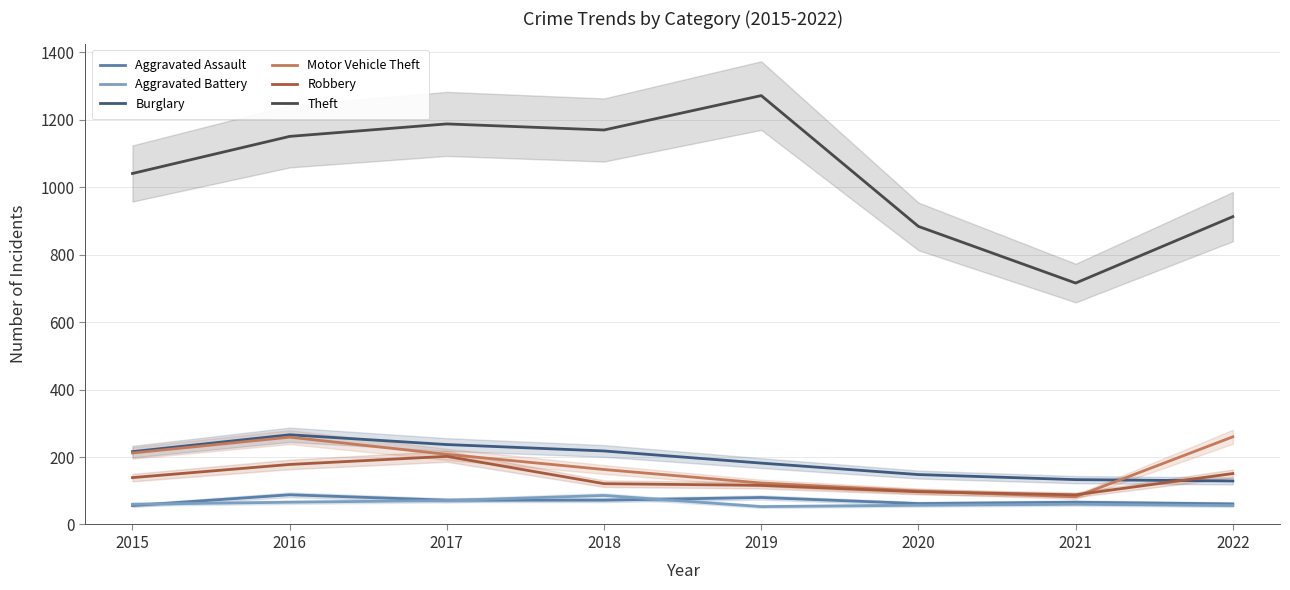

What is the average value of the Theft series?

1042